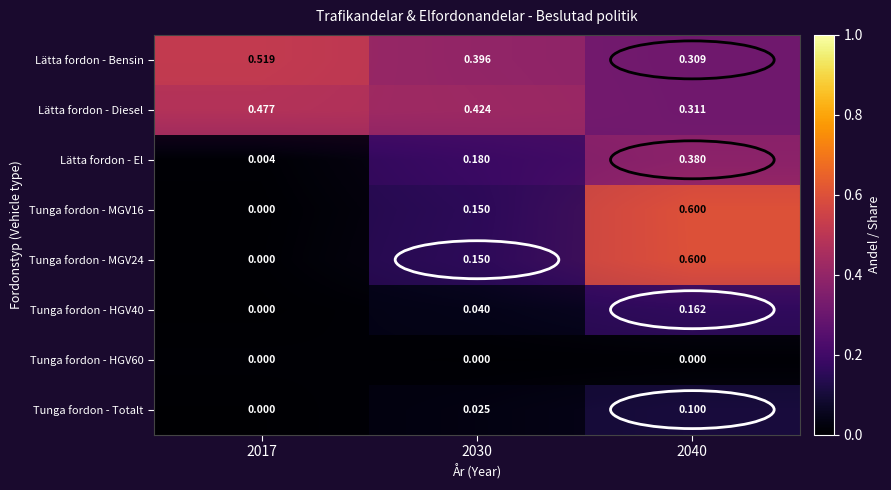

The value of Tunga fordon - HGV60 at 2030 is 0.0. True or false?

False